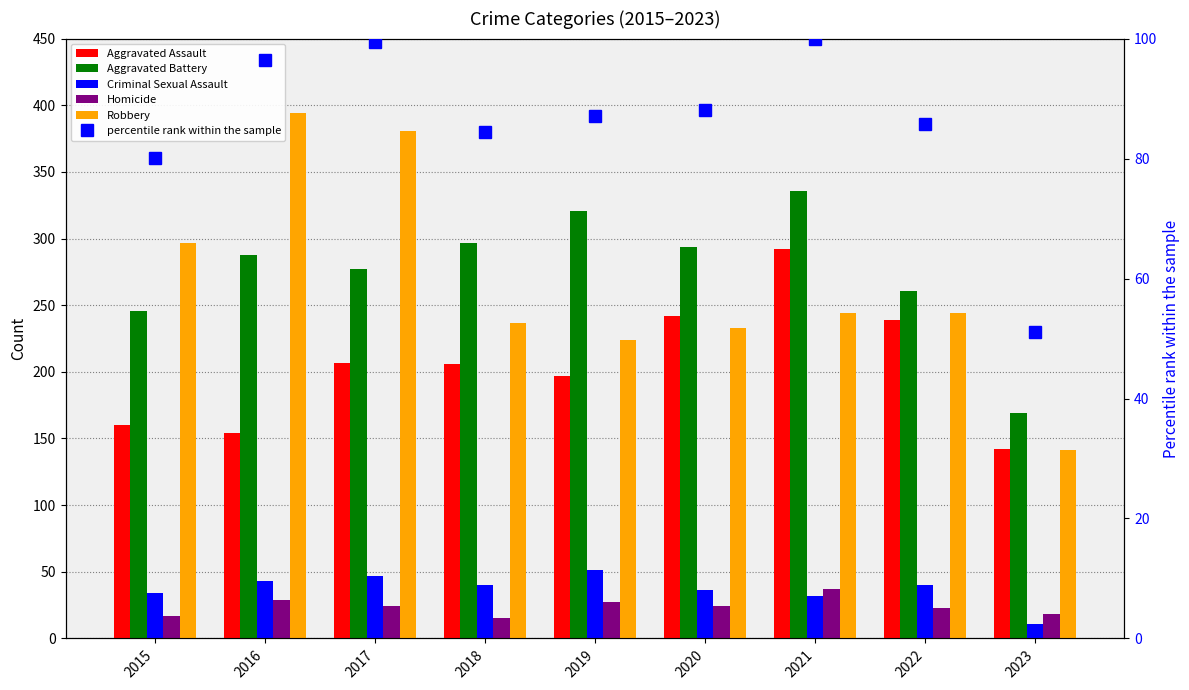

Between 2023 and 2020, which is larger?

2020